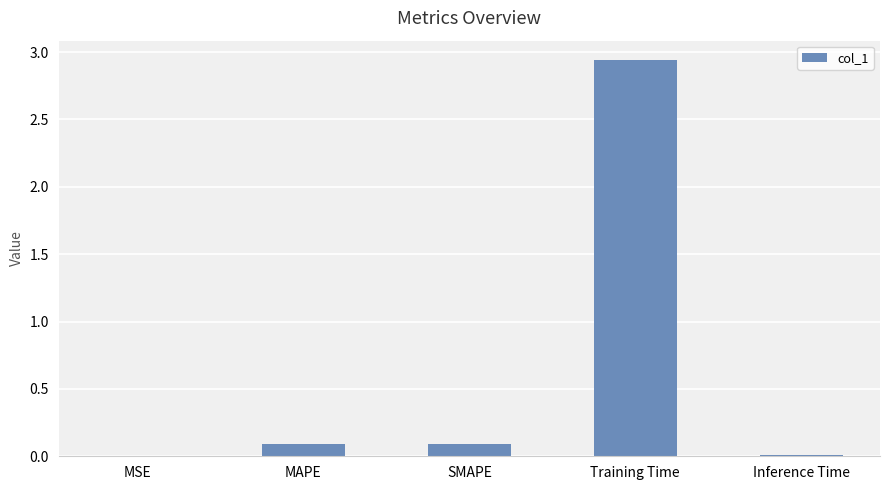

True or false: the data shows 0.1 at MAPE.

True